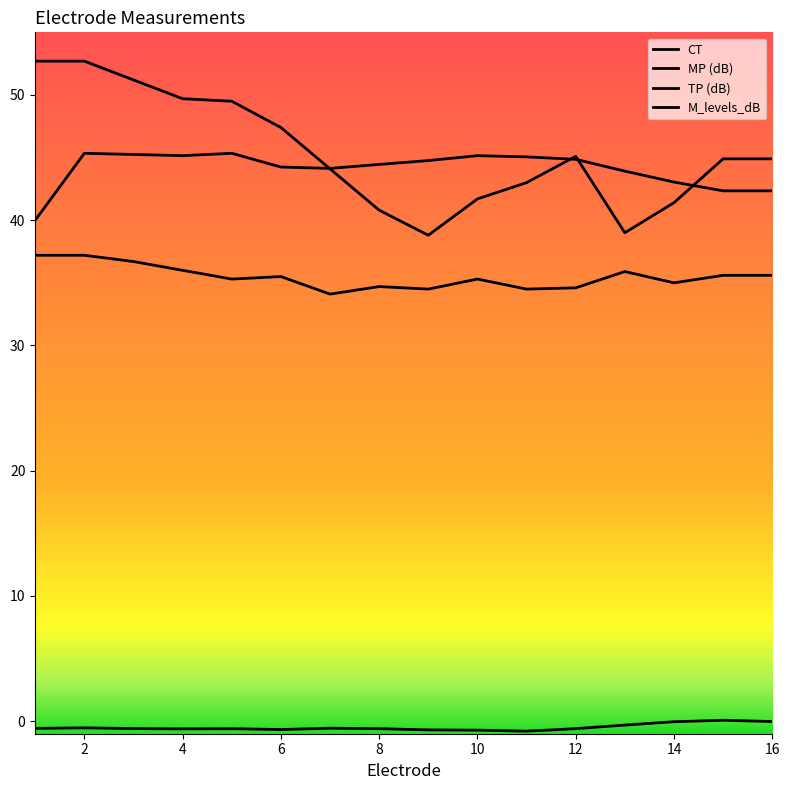

Rank the categories by MP (dB) value from highest to lowest.

1, 2, 3, 4, 13, 15, 16, 6, 5, 10, 14, 8, 12, 9, 11, 7